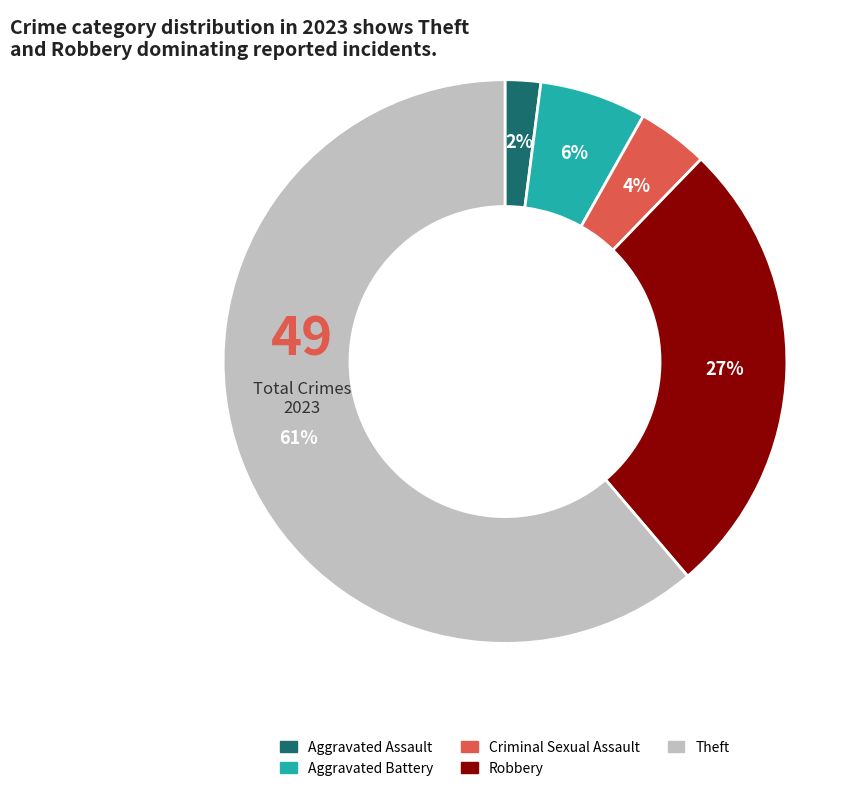

To the nearest percent, what is the combined percentage of Aggravated Battery and Aggravated Assault?

8%